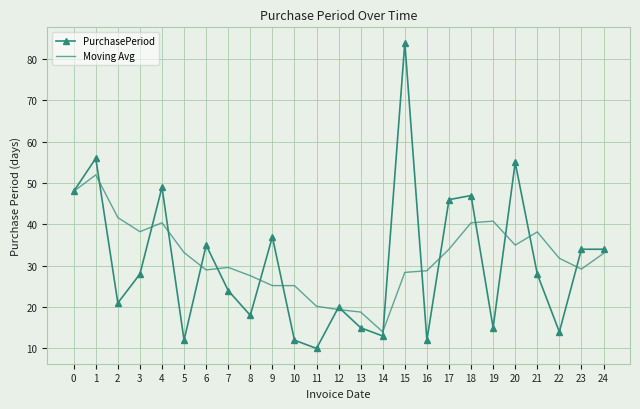

What is the difference between the maximum and minimum values in the Moving Avg series?

38.0